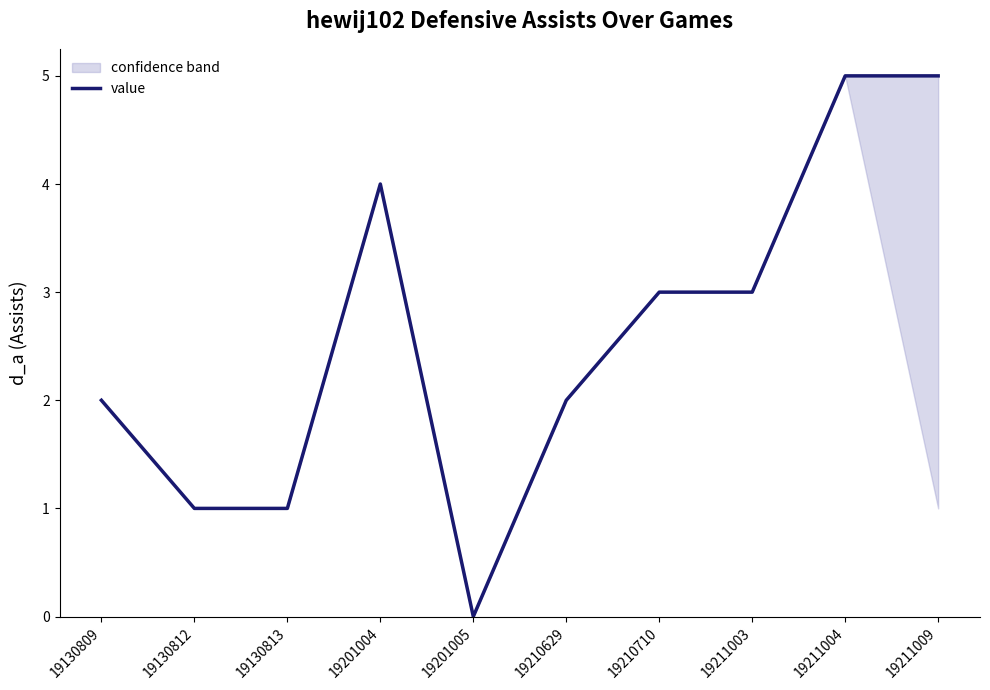

What is the difference between the second highest and second lowest values?

4